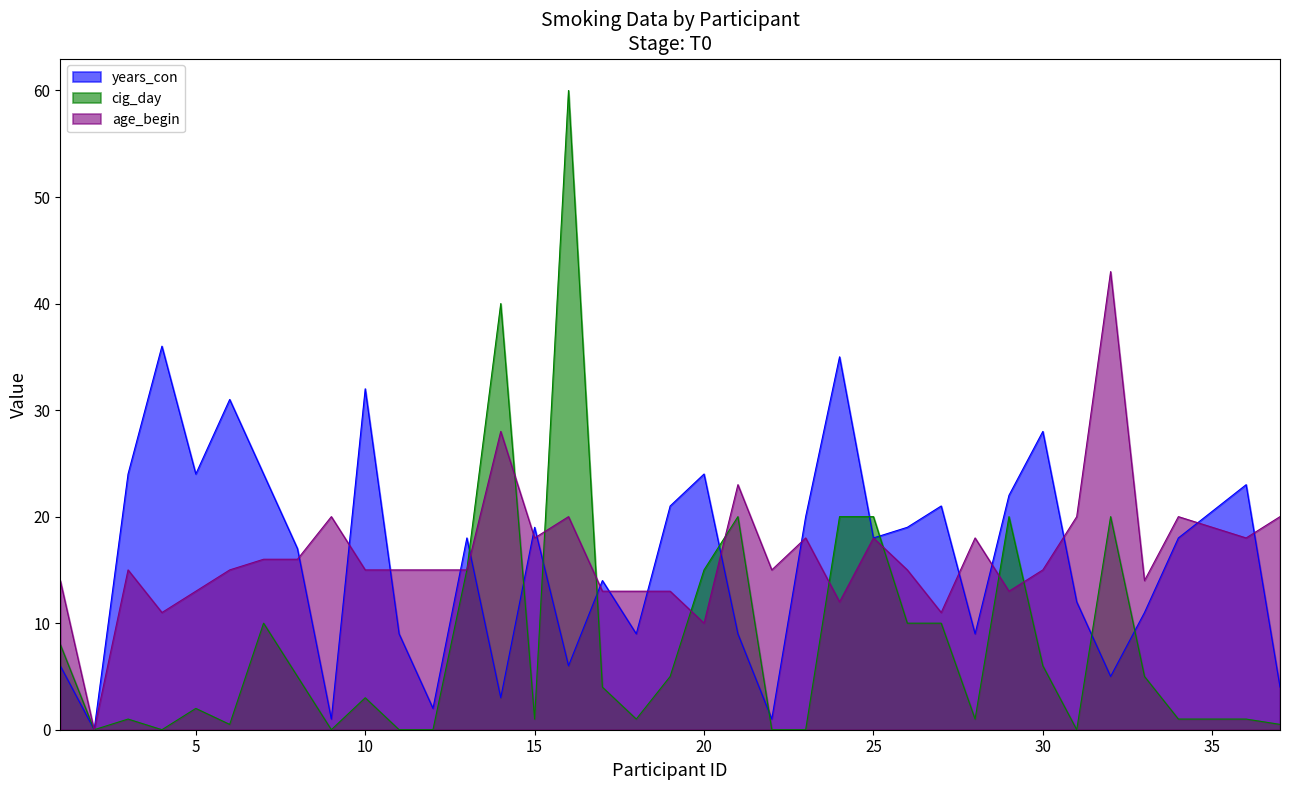

In age_begin, how many points are higher than both neighbors (excluding endpoints)?

10